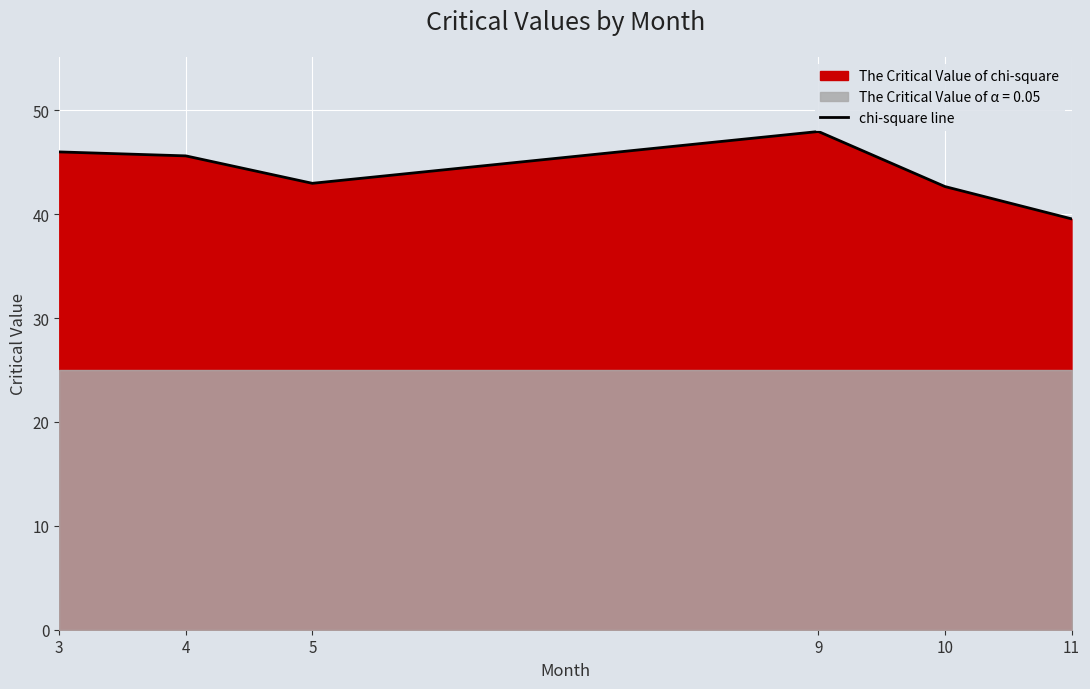

What is the ratio of the value at 3 to the value at 5?

1.1